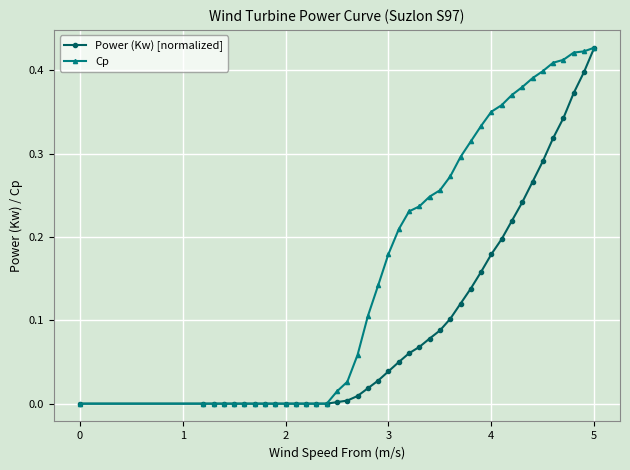

How many categories are shown in the chart?

40